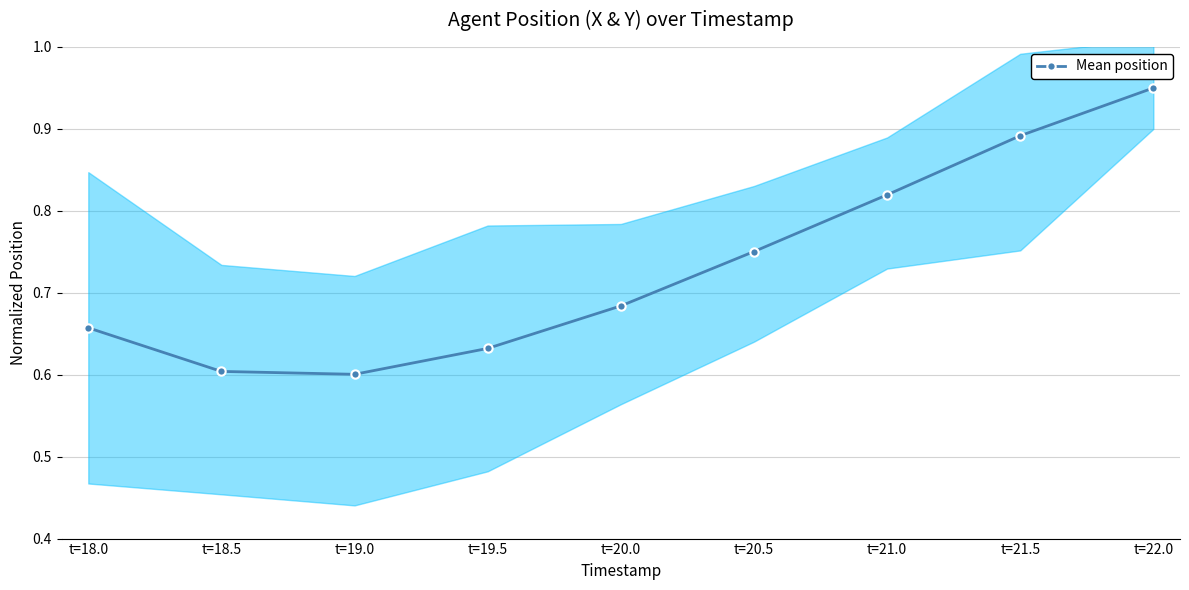

Reading right to left, list all the values displayed in this chart.

1.0	0.9	0.8	0.8	0.7	0.6	0.6	0.6	0.7